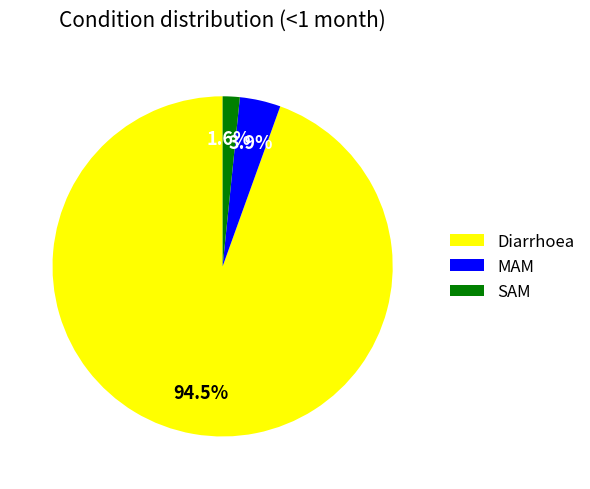

What percentage is NOT represented by Diarrhoea?

5.5%